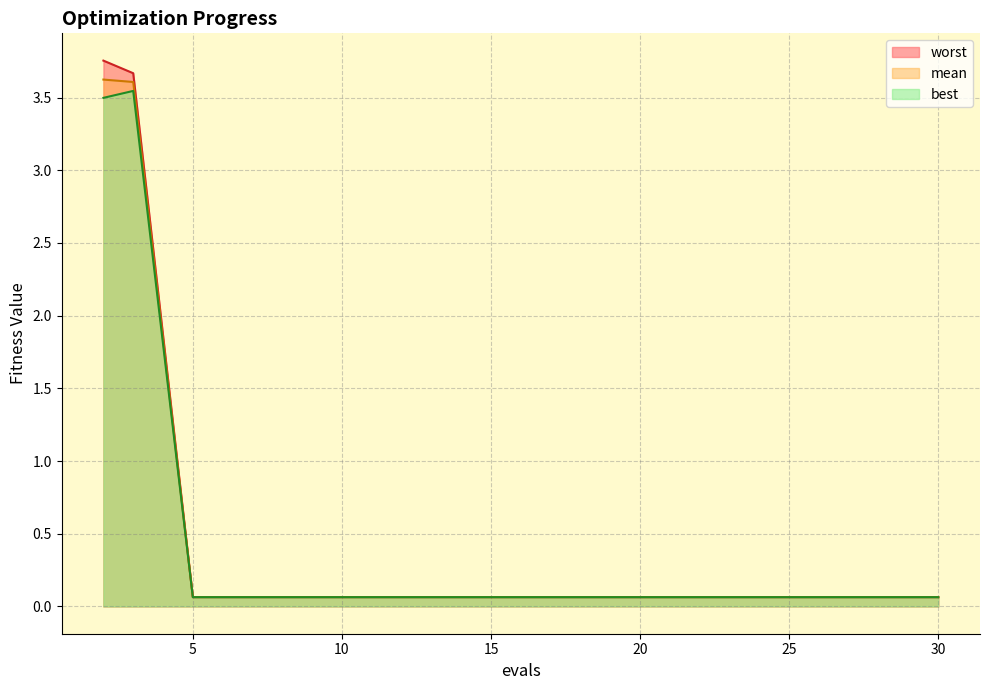

Which series has the largest range (max minus min)?

worst